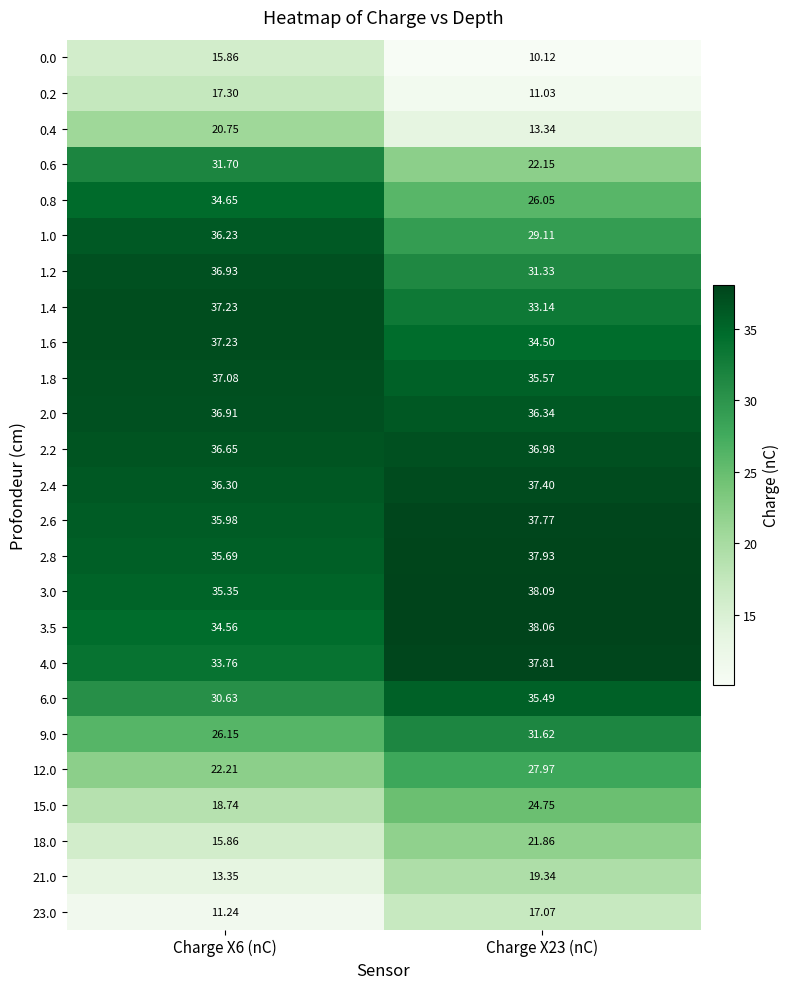

At which category does the chart reach its minimum across all series?

Charge X23 (nC)